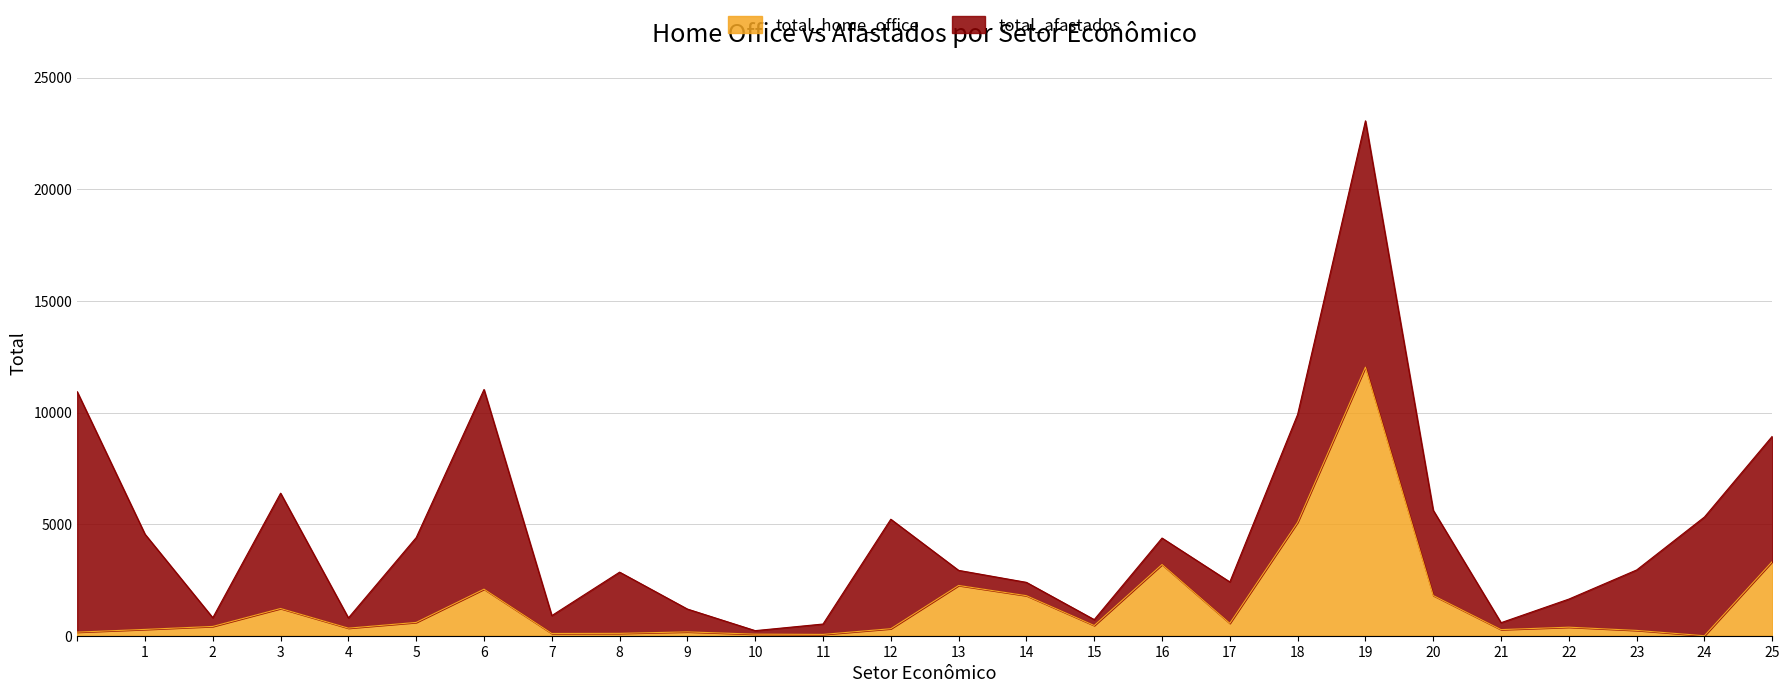

At which label is the value closest to 6016?

18